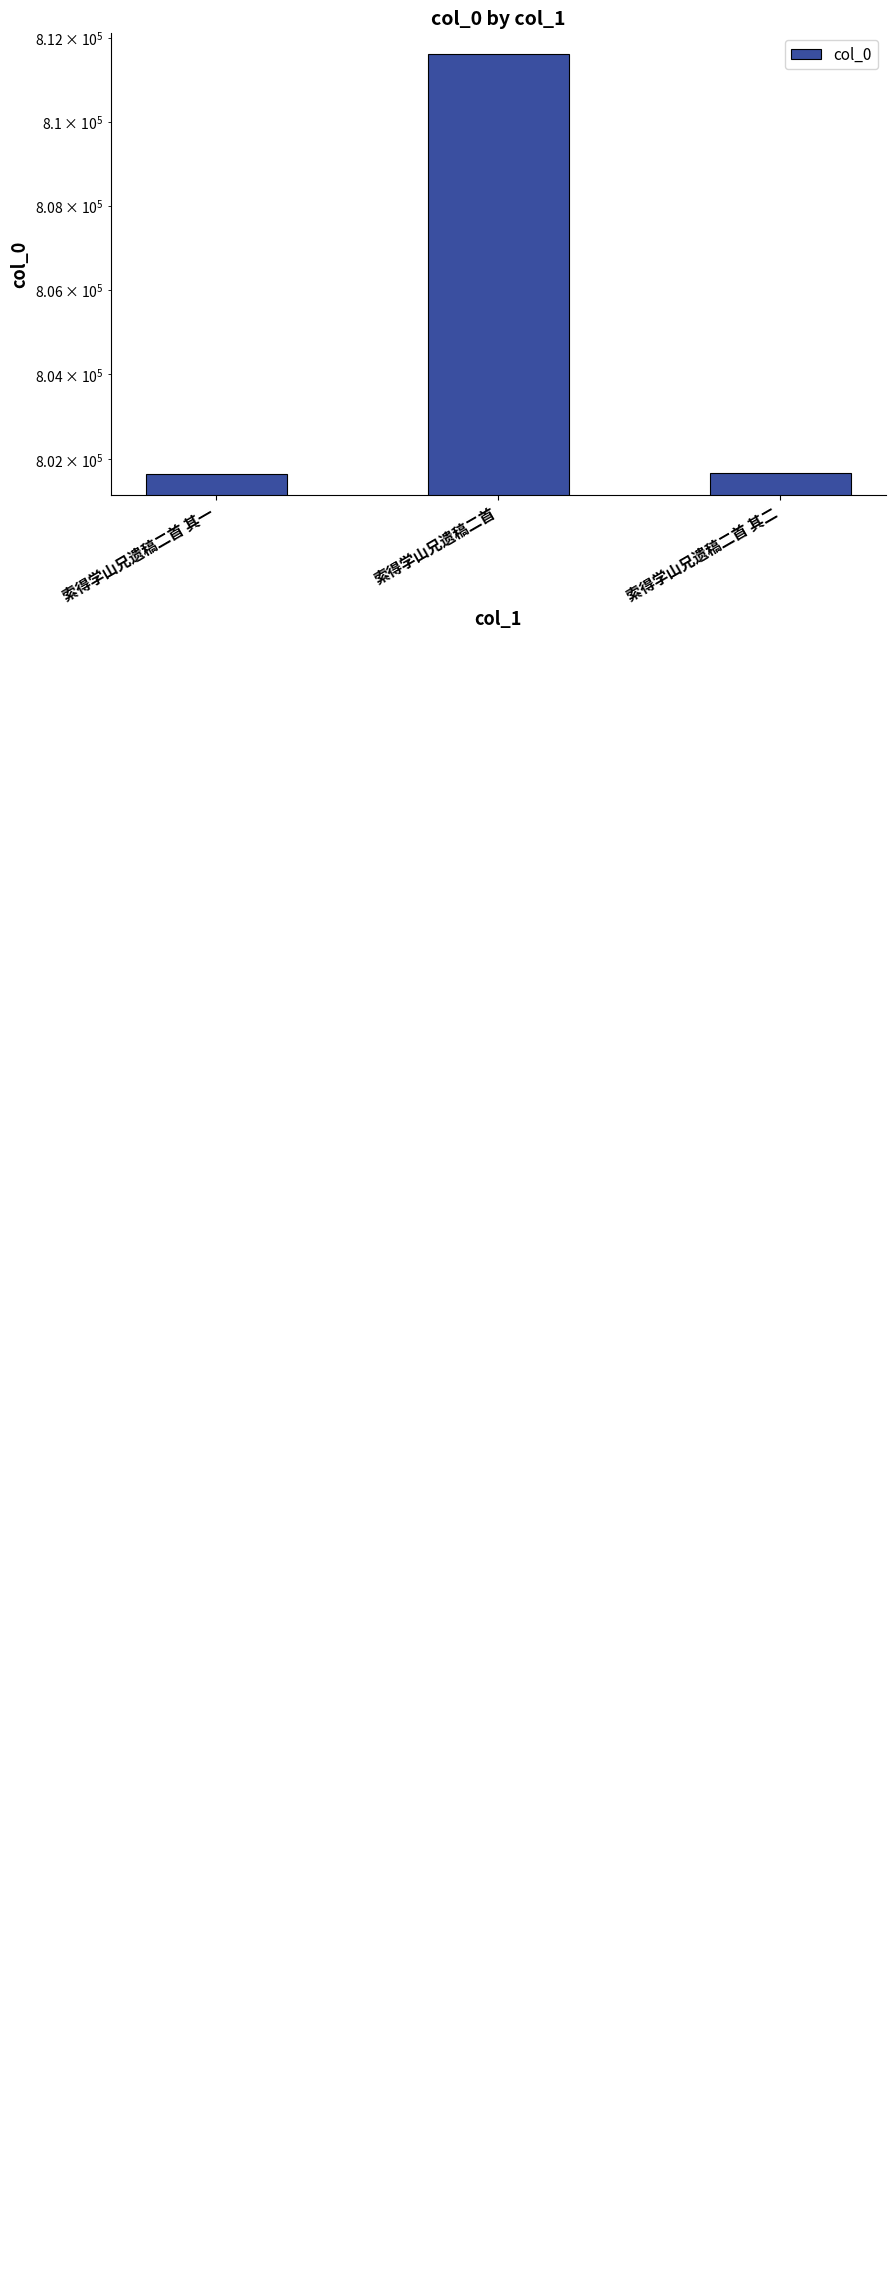

Reading left to right, transcribe all the data shown in this chart.

索得学山兄遗稿二首 其一=801658	索得学山兄遗稿二首=811623	索得学山兄遗稿二首 其二=801659